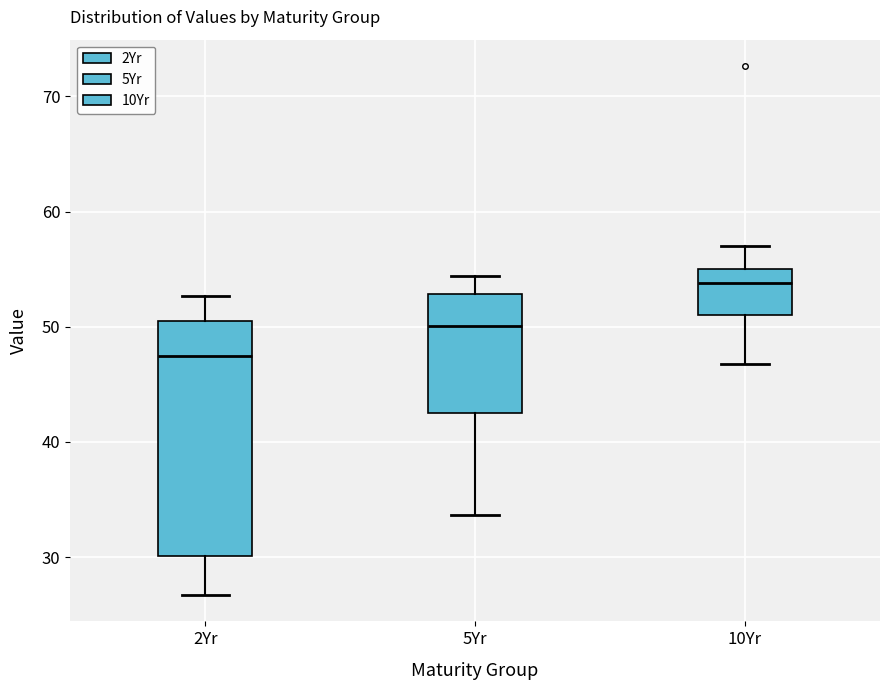

Which box's median line is the lowest?

2Yr